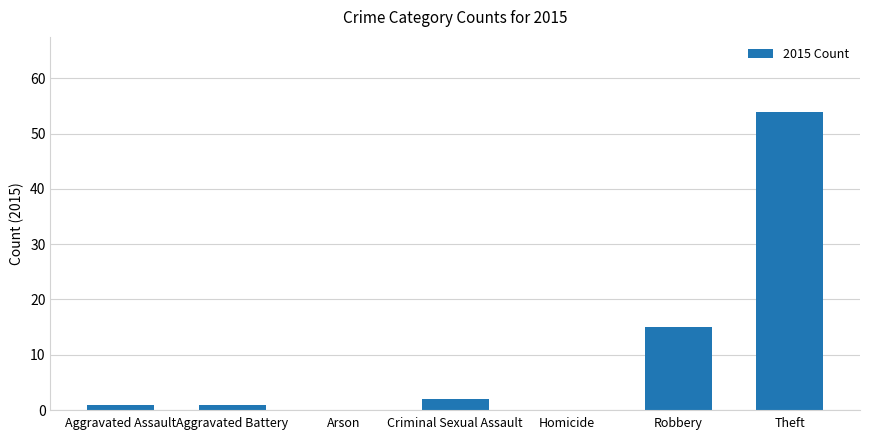

How many distinct data groups are displayed?

1